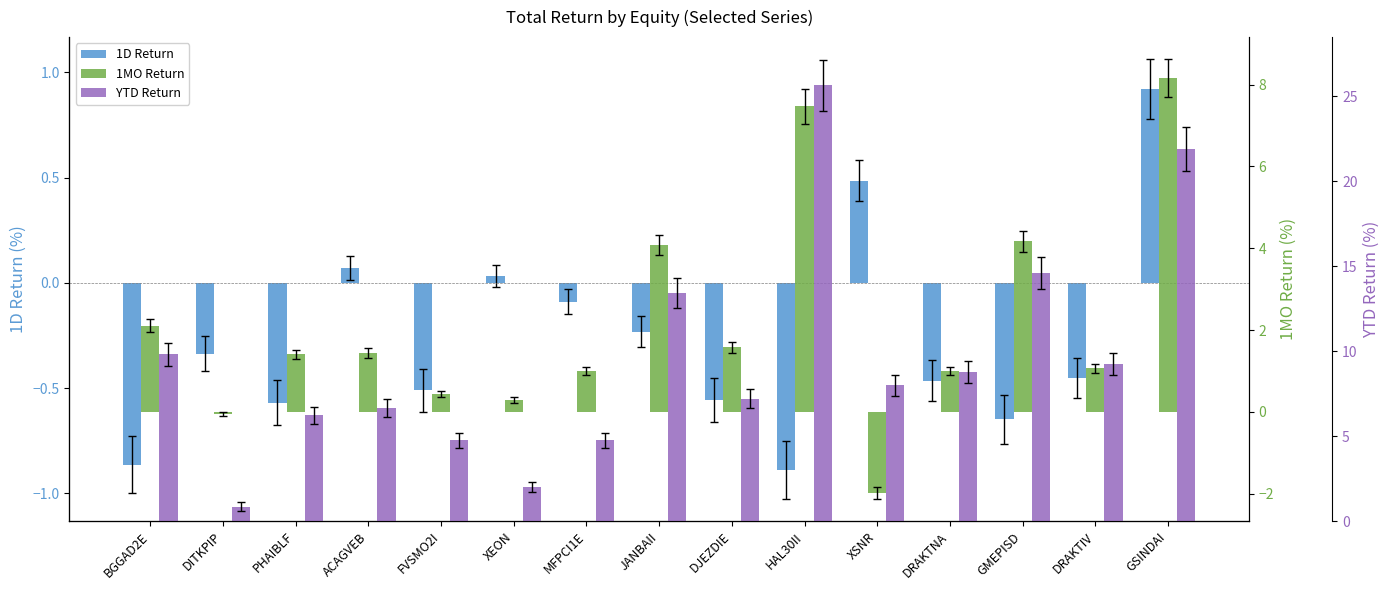

Which series has the largest range (max minus min)?

YTD Return